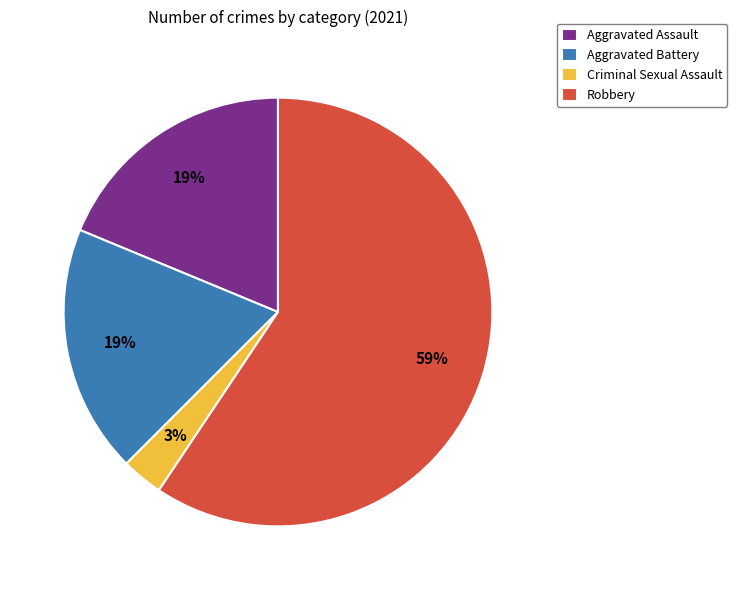

Do Aggravated Battery and Criminal Sexual Assault together represent more than half of the pie?

No